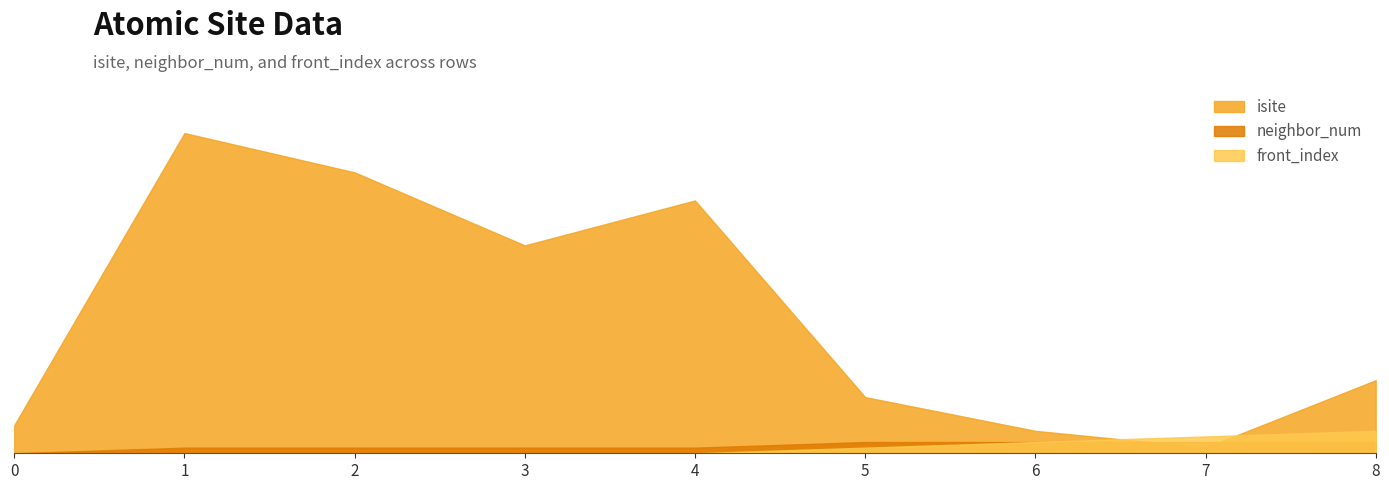

At which label does neighbor_num first exceed 1?

5